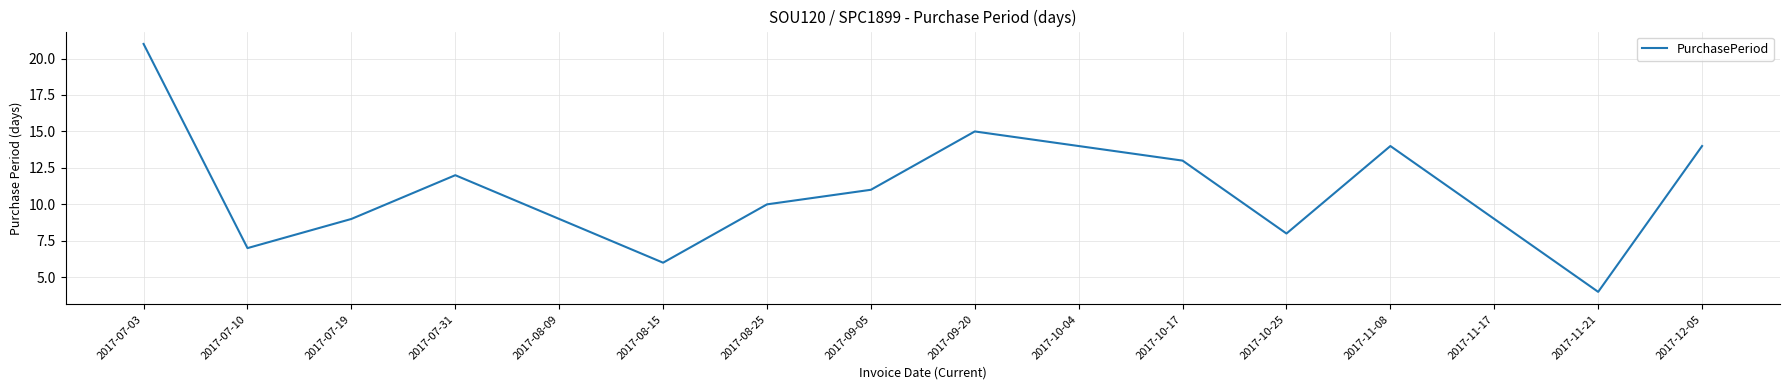

Approximately how many times larger is the value at 2017-10-25 compared to 2017-07-10?

1.1